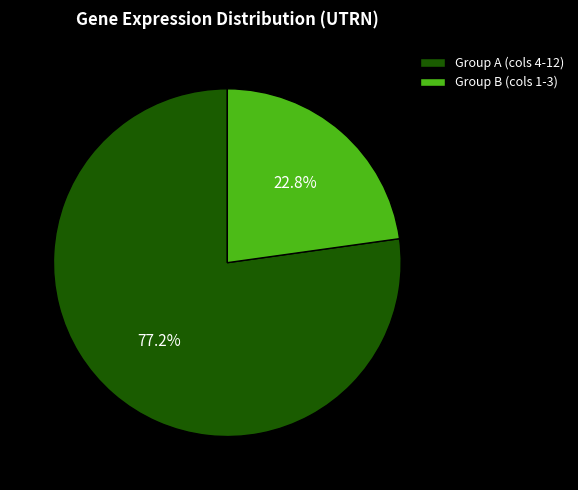

What is the smallest slice in the pie chart?

Group B (cols 1-3)